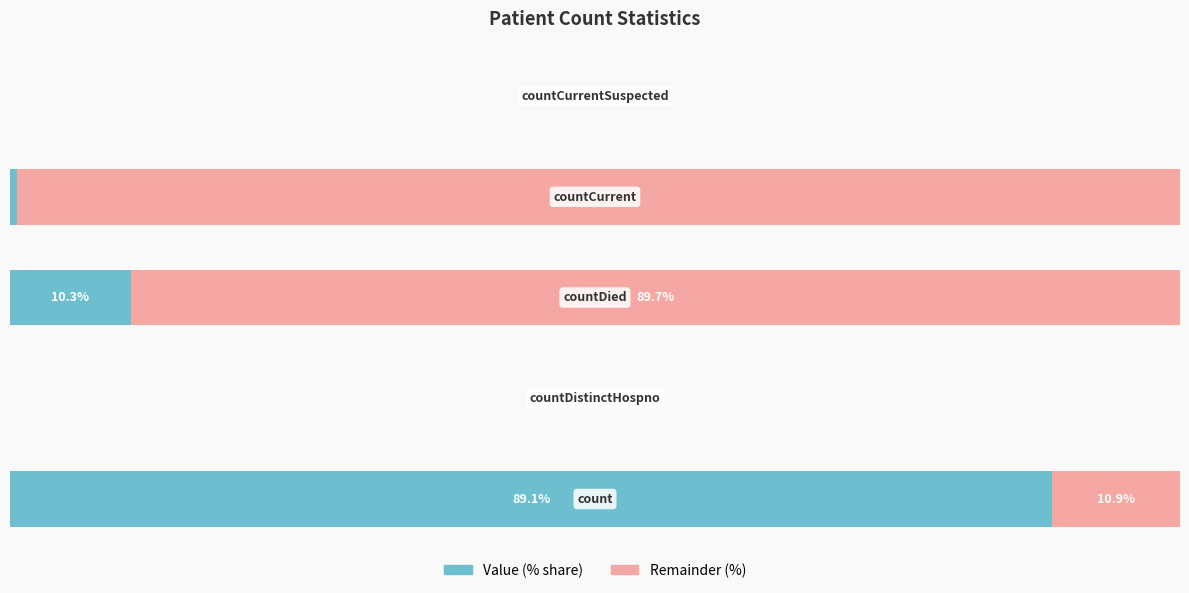

Reading right to left, list all the values displayed in this chart.

Value (% share): 4=0.0	3=0.6	2=10.3	1=0.0	0=89.1
Remainder (%): 4=0.0	3=99.4	2=89.7	1=0.0	0=10.9